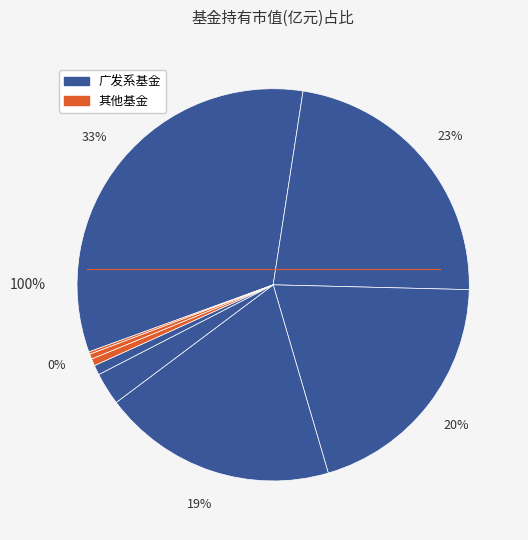

To the nearest percent, what percentage of the pie is 广发中证全指汽车指数C?

1%